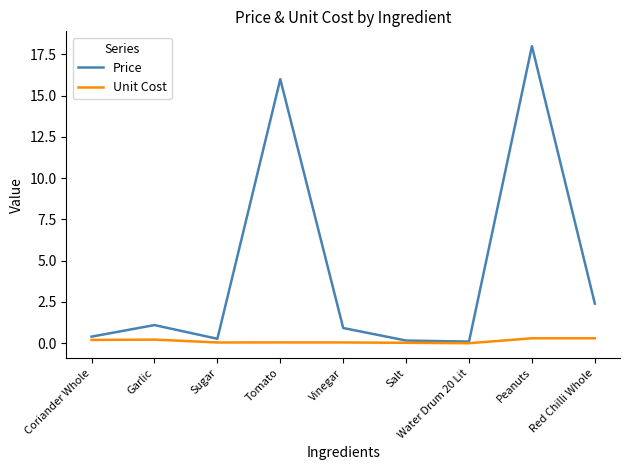

What is the approximate value of Price at Tomato?

16.0